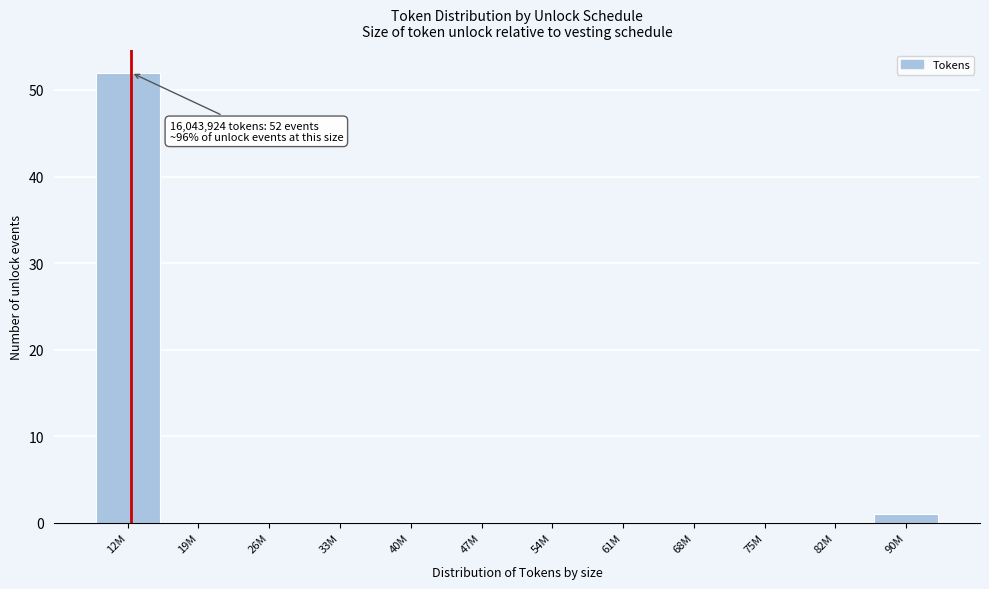

Reading right to left, extract all data points from this chart.

90M=1	82M=0	75M=0	68M=0	61M=0	54M=0	47M=0	40M=0	33M=0	26M=0	19M=0	12M=52